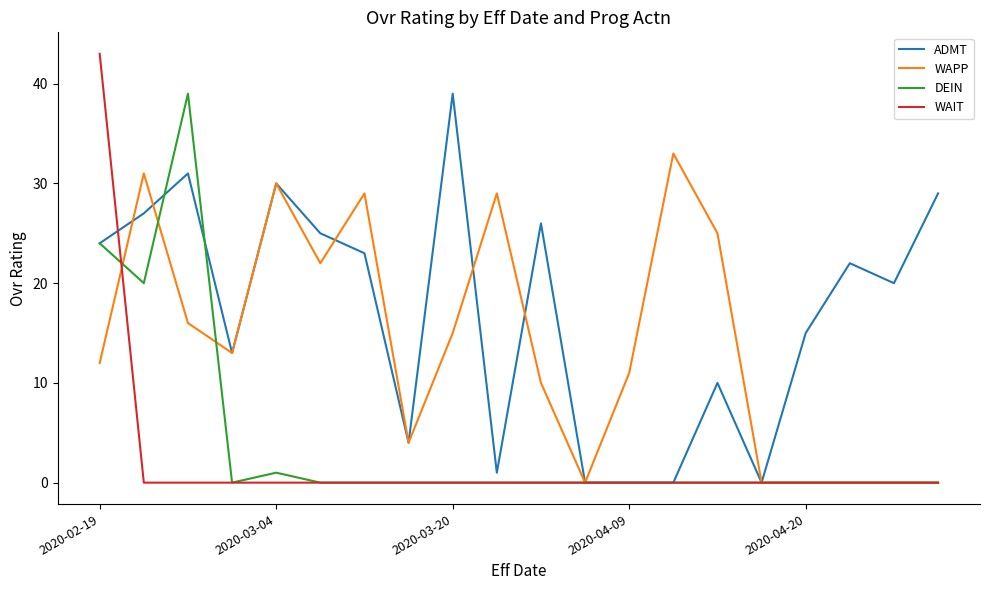

What is the highest value of the WAIT series?

43